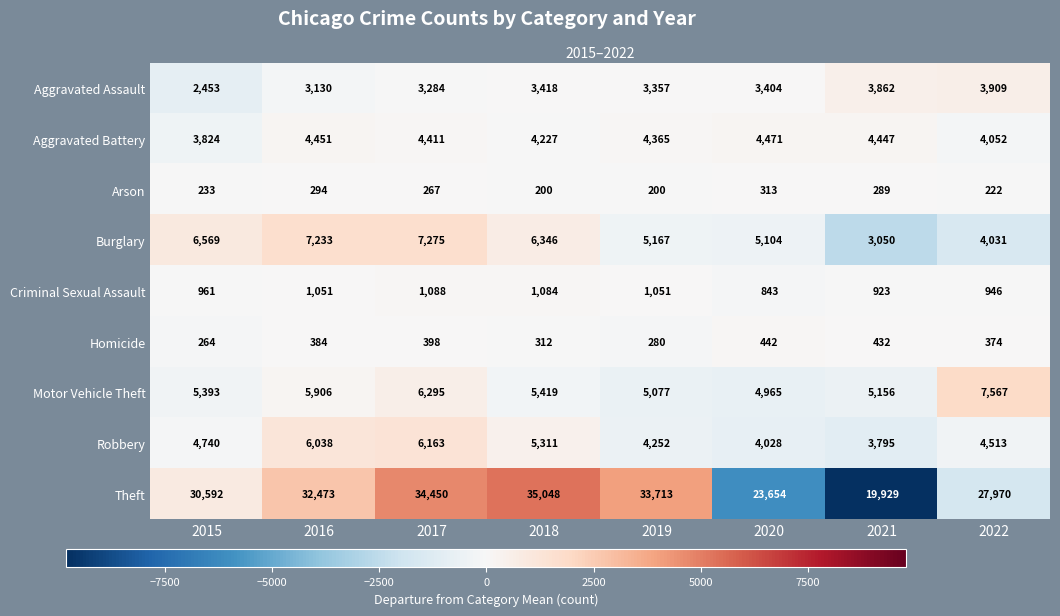

Which series changed the most between 2015 and 2019?

Theft